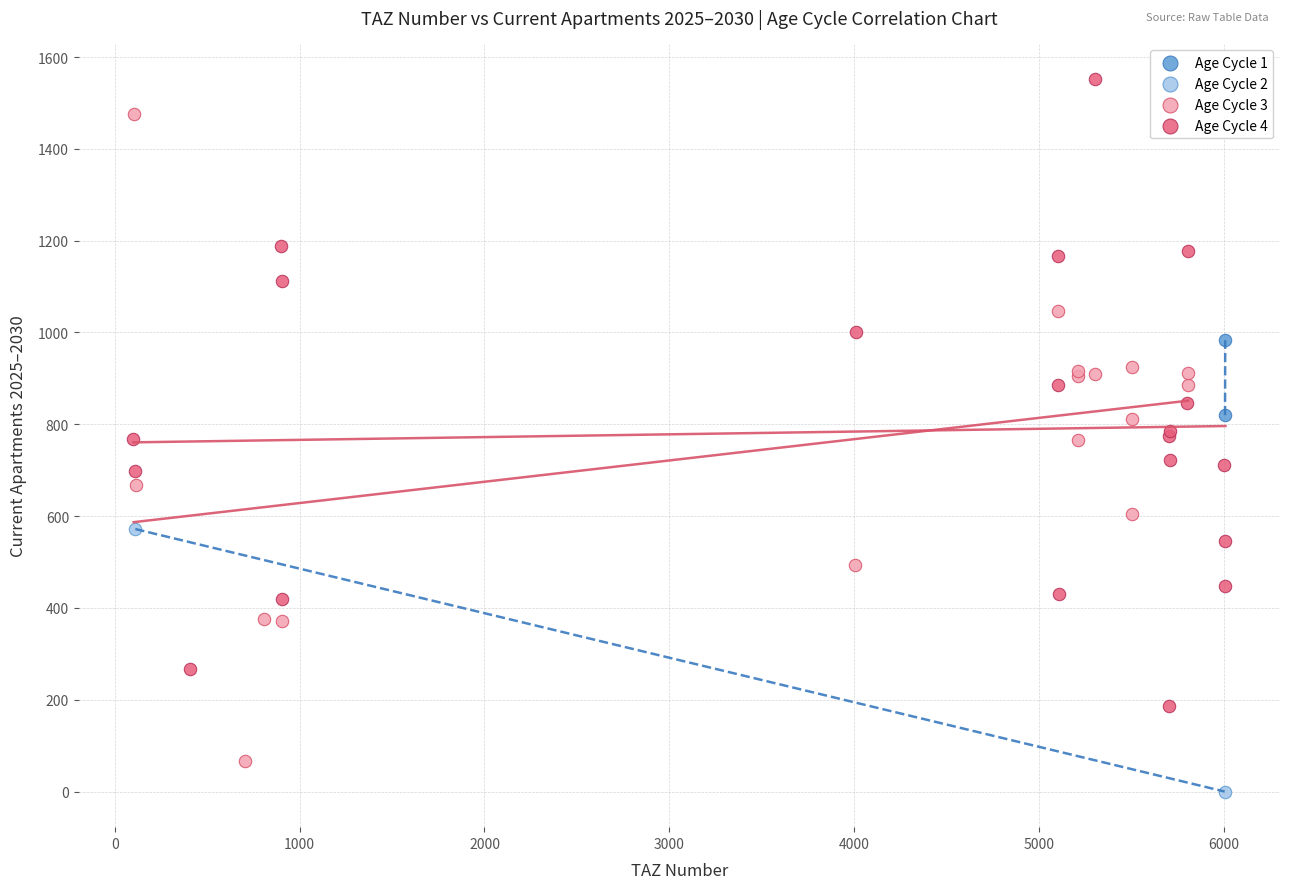

Which series contains the highest Y value?

Age Cycle 4